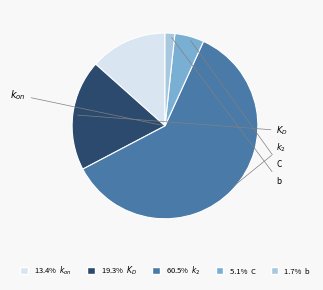

Count the number of slices in the pie.

5